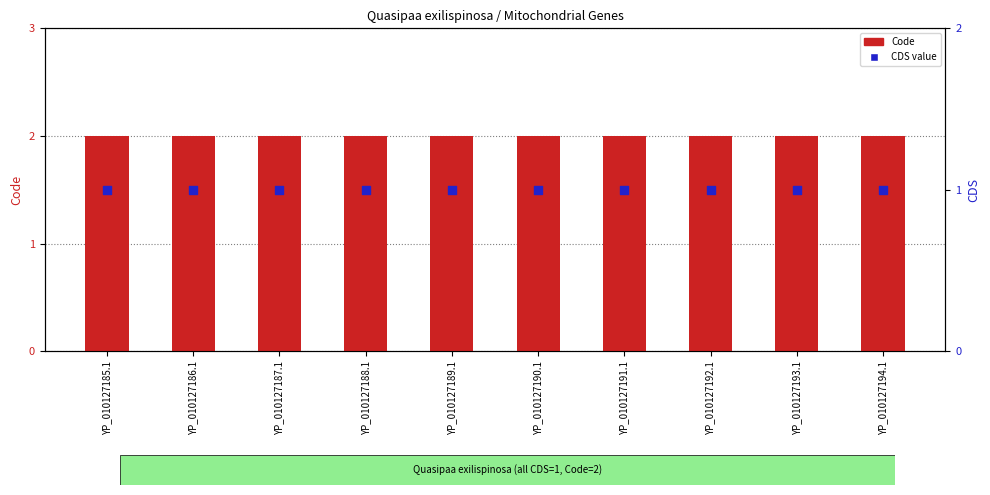

What are all the series names shown in the legend?

Code, CDS